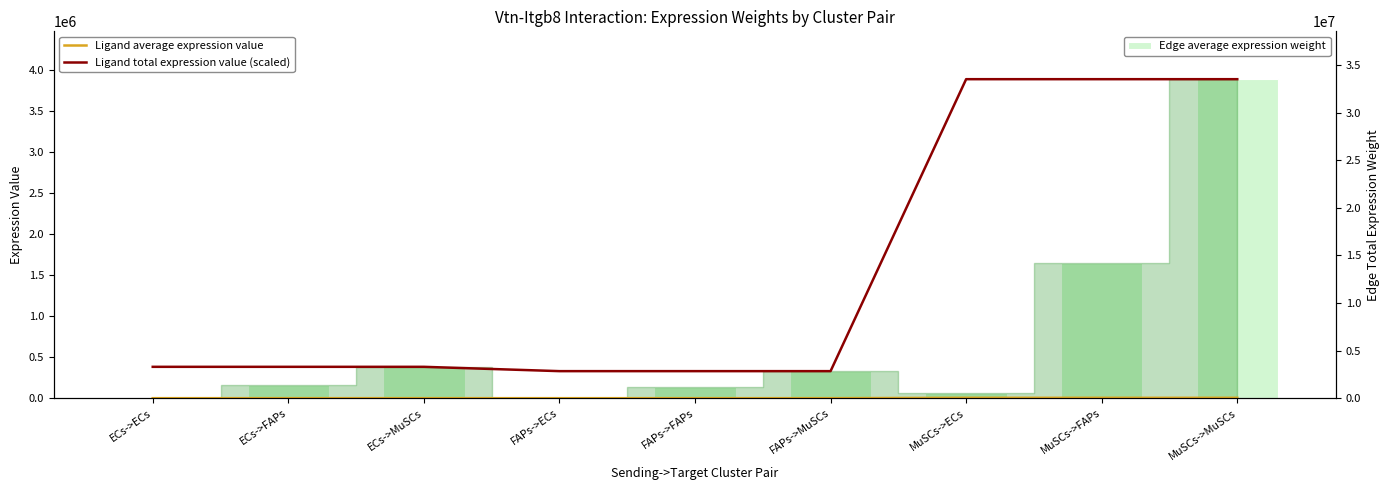

What is the sum of the Edge total expression weight values at MuSCs->MuSCs and ECs->MuSCs?

38469152.2